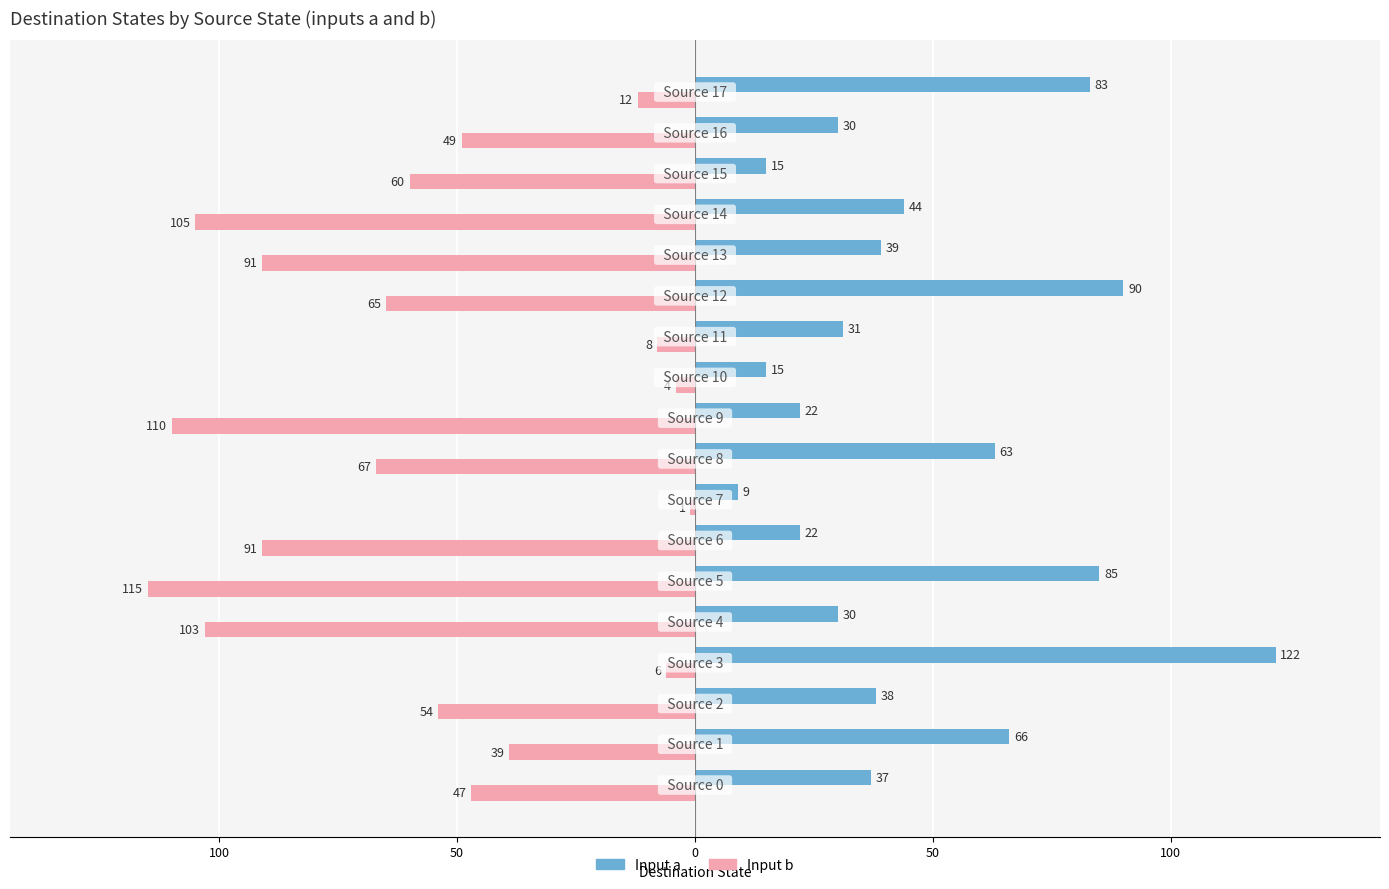

What are all the series names shown in the legend?

Input a, Input b